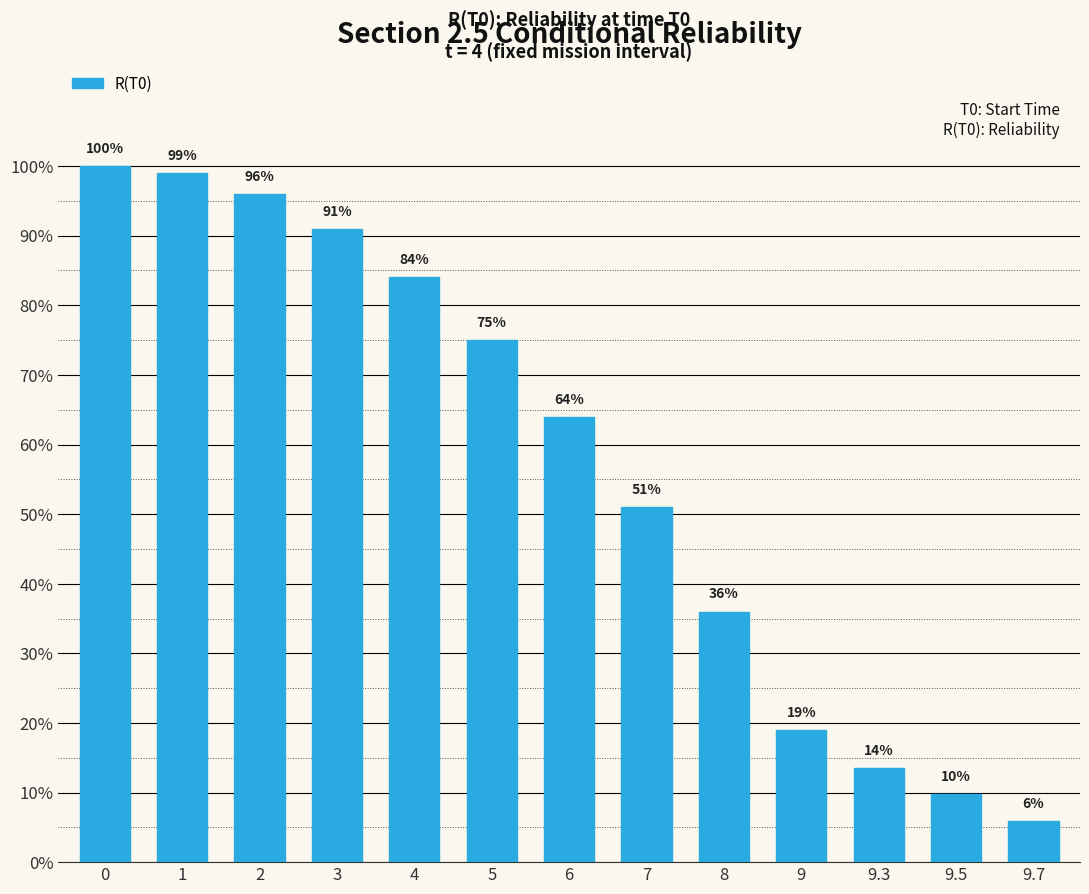

What is the approximate value at 7?

0.5